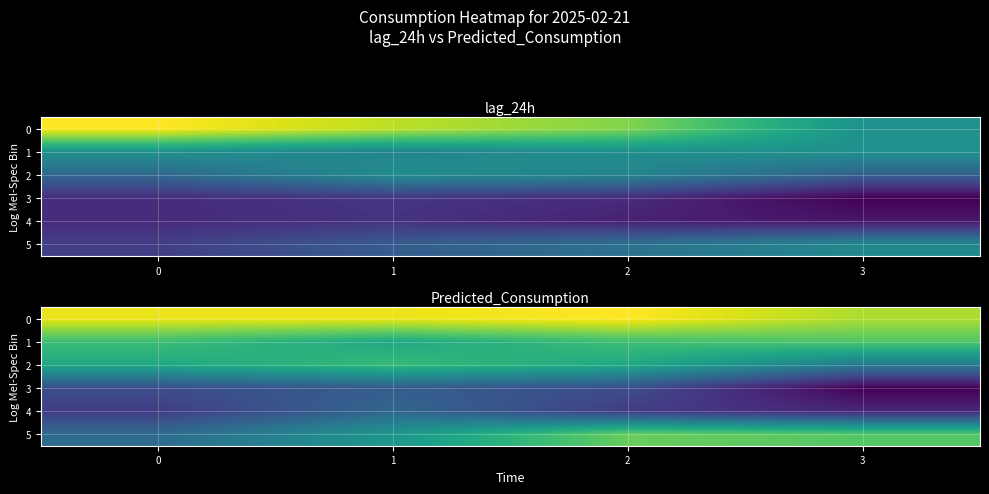

What is the approximate value of 1 at 3?

5252.2